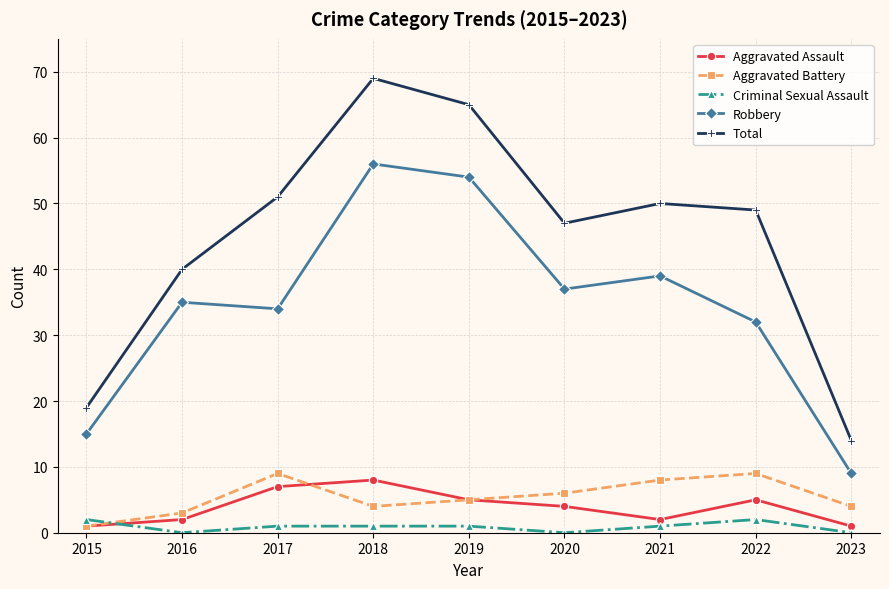

What is the value of the Aggravated Assault point at the 8th from the left?

5